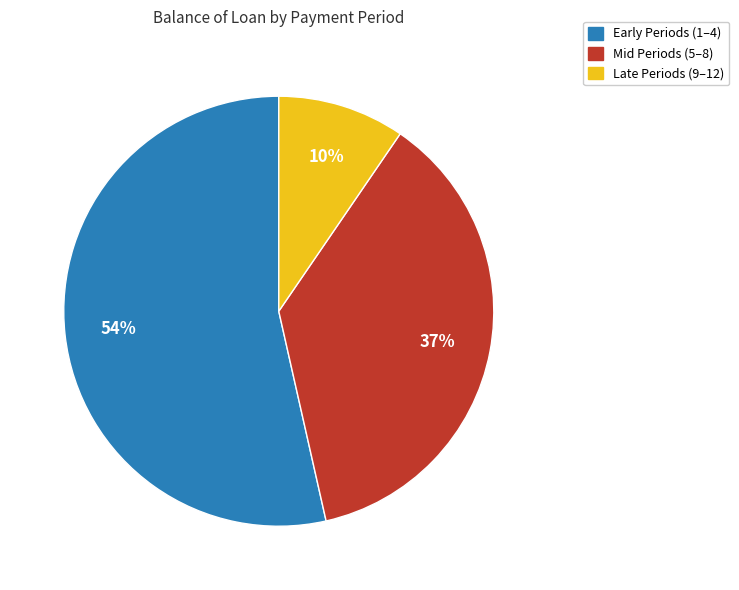

Rank the categories by value from highest to lowest.

Early Periods (1–4), Mid Periods (5–8), Late Periods (9–12)